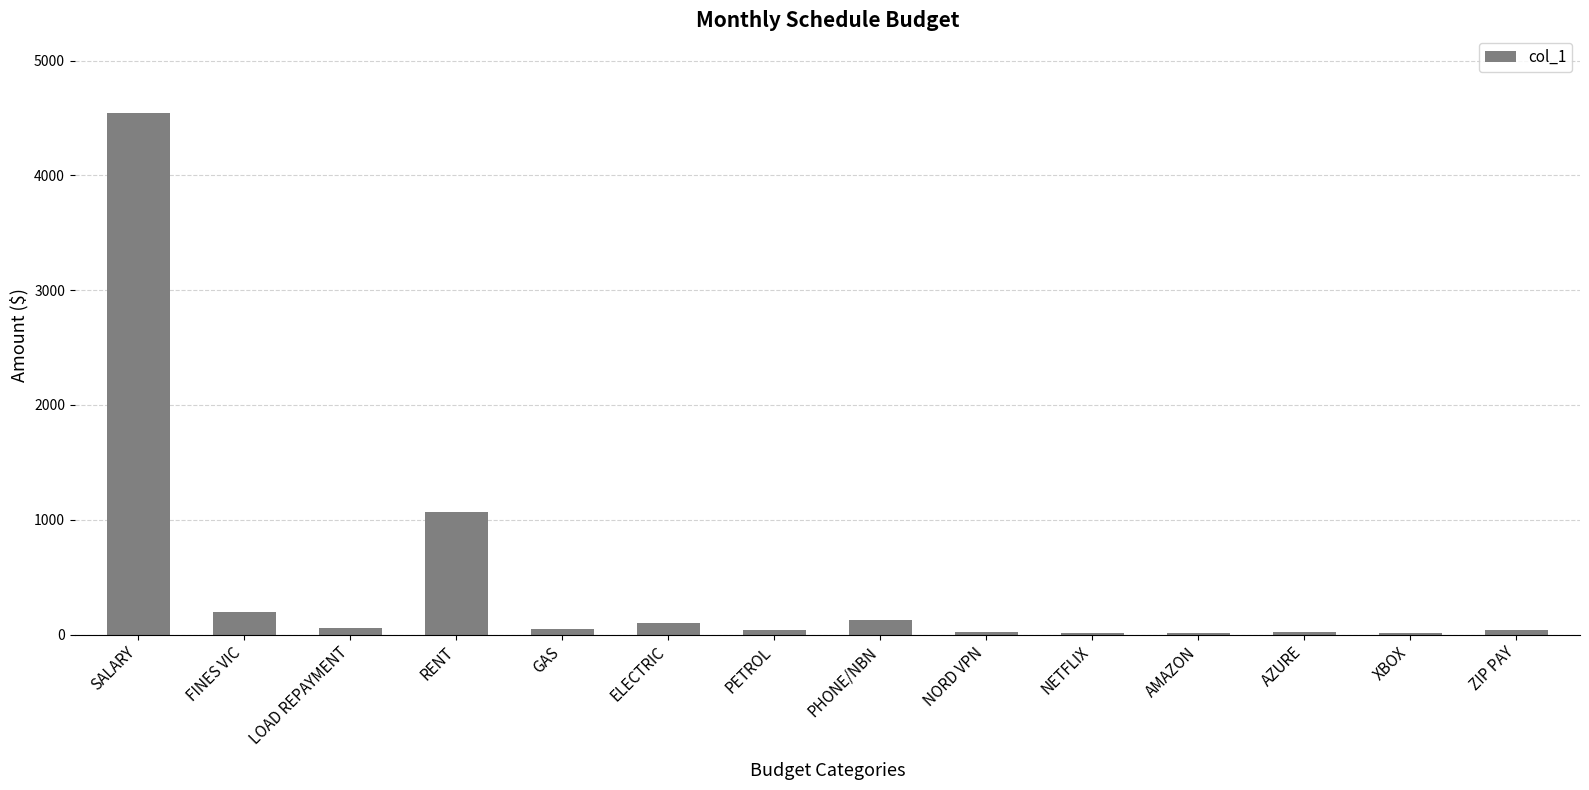

True or false: the data shows 127.0 at PHONE/NBN.

True